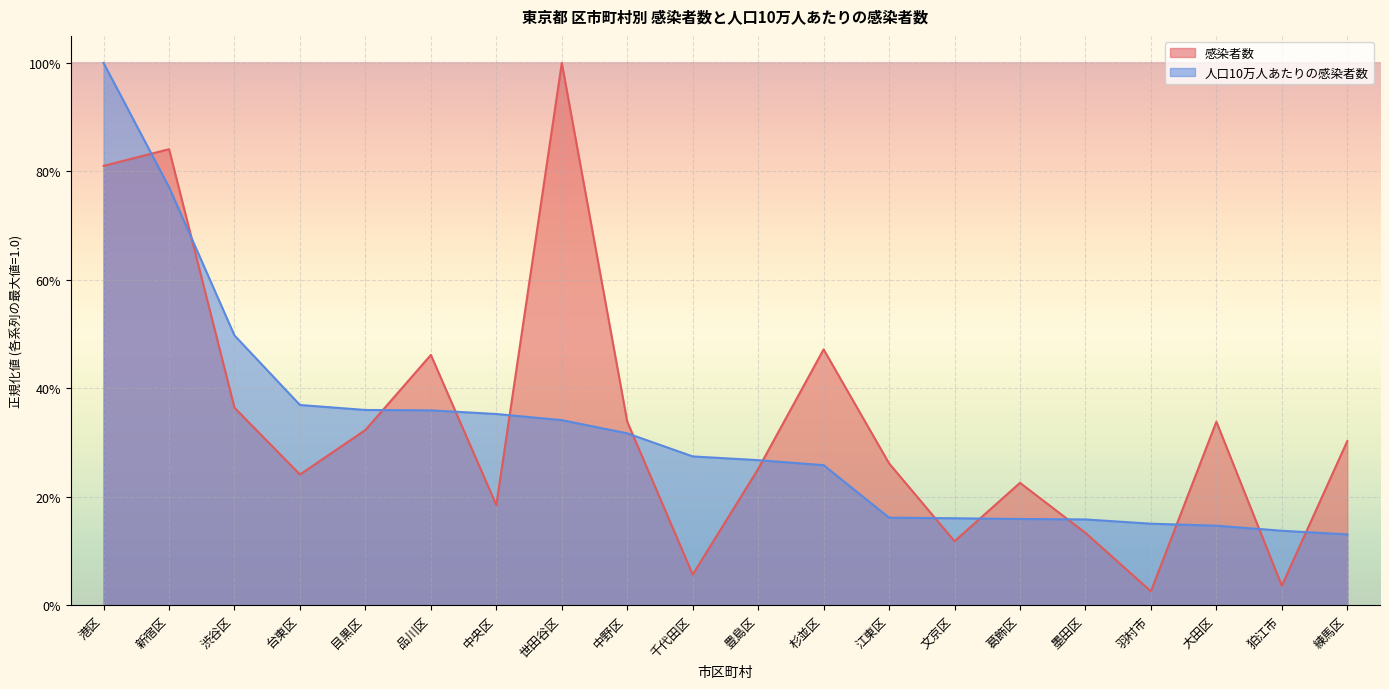

Between 渋谷区 and 羽村市, which is larger?

渋谷区